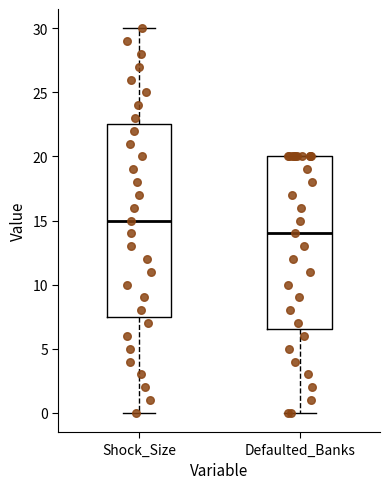

Reading left to right, transcribe this box plot: for each box, give where its median line is, the range the box spans, and where its two whiskers end, as read against the y-axis. The values are not printed on the chart, so give them approximately, as read against the axis.

Shock_Size: median 15.0, box 7.5 to 22.5, whiskers 0.0 to 30.0
Defaulted_Banks: median 14.0, box 6.5 to 20.0, whiskers 0.0 to 20.0